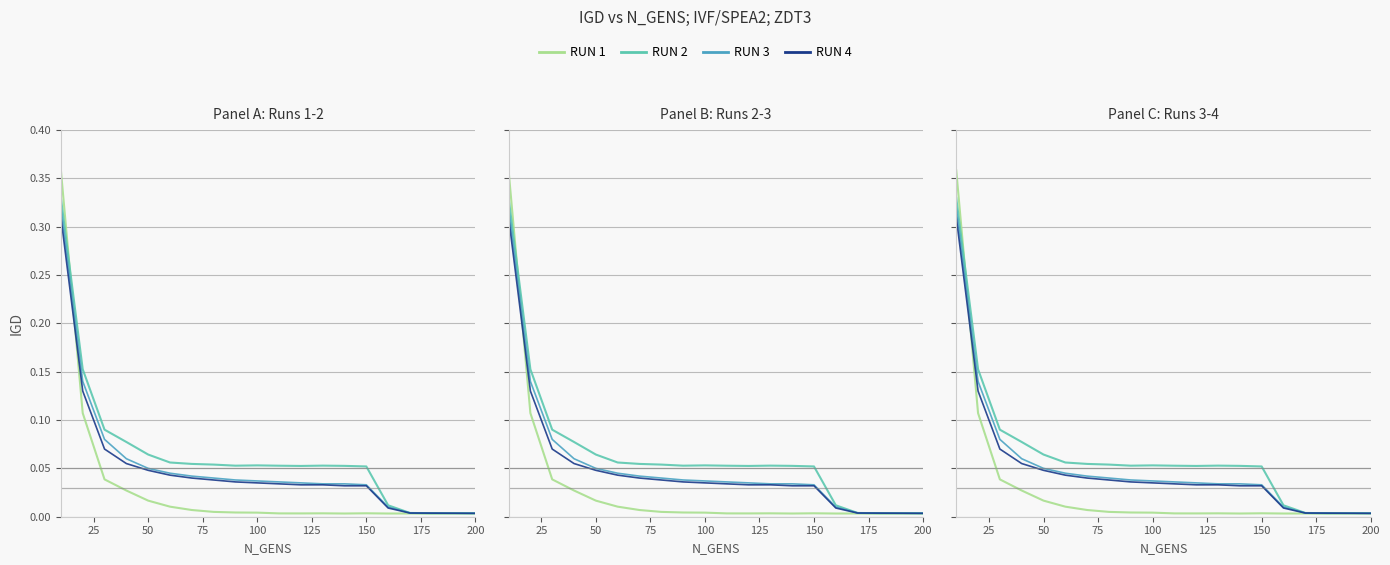

Is it true that RUN 4 equals 0.0 at 13?

False